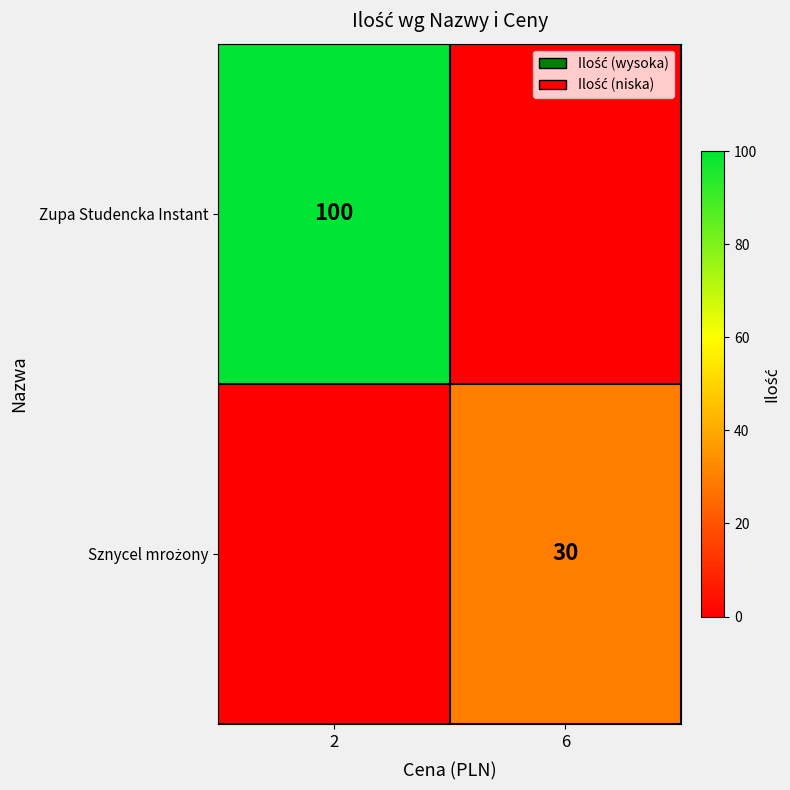

The value of Zupa Studencka Instant at 2 is 100. True or false?

True